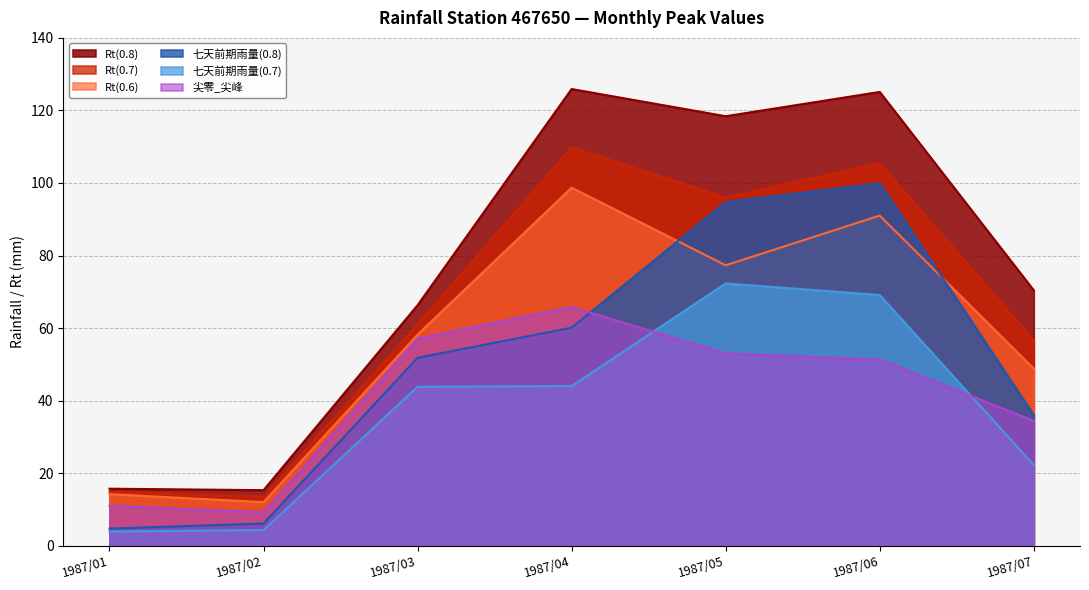

At how many categories does at least one series exceed 7?

7